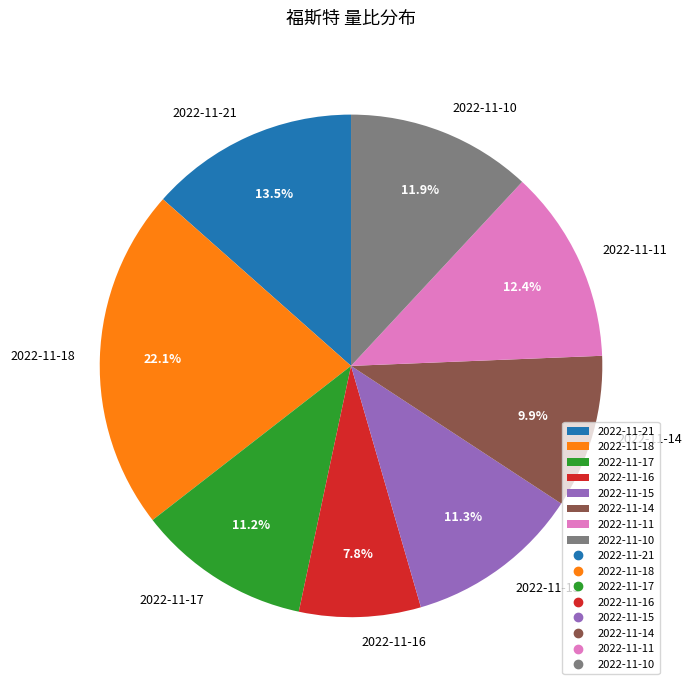

How many segments does this pie chart have?

8